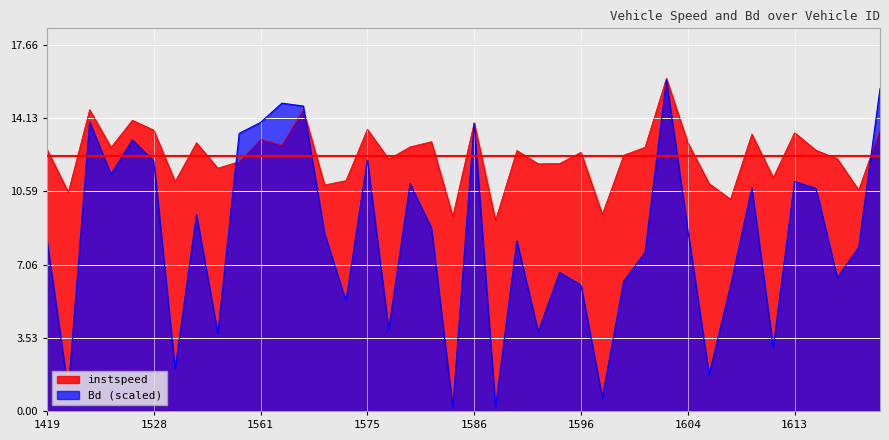

At which label is Bd closest to 8?

1620